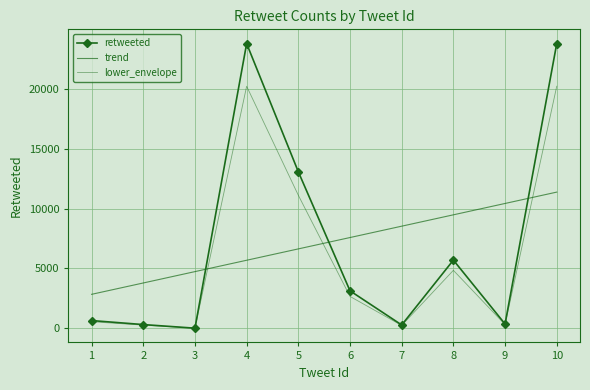

What is the difference between the maximum and minimum values in the trend series?

8540.7